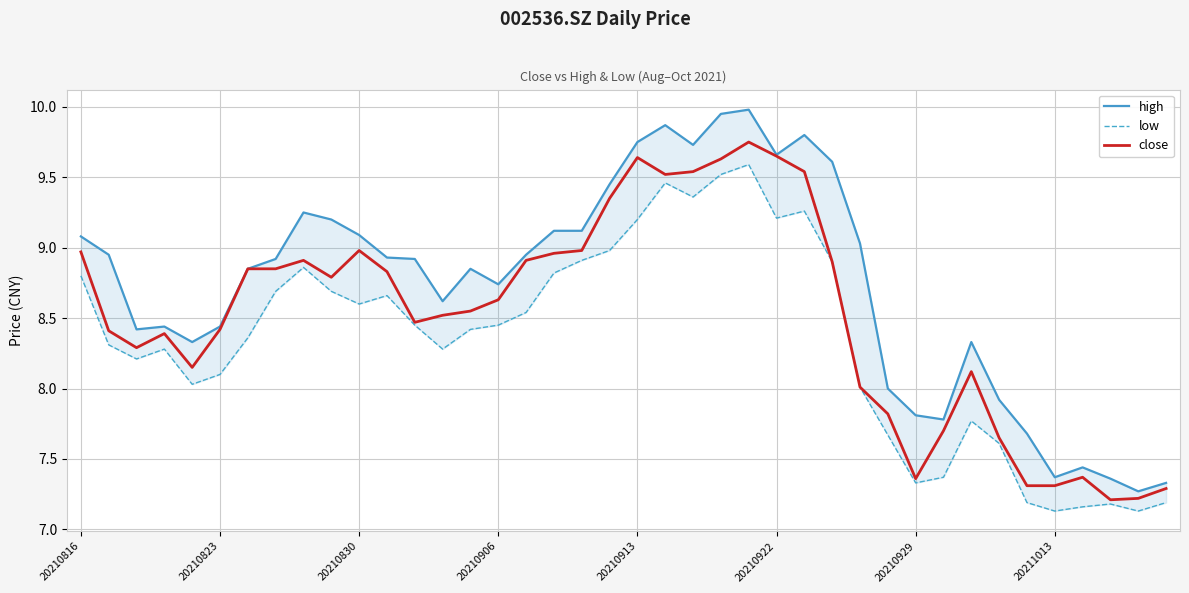

Count the number of data series in this chart.

3